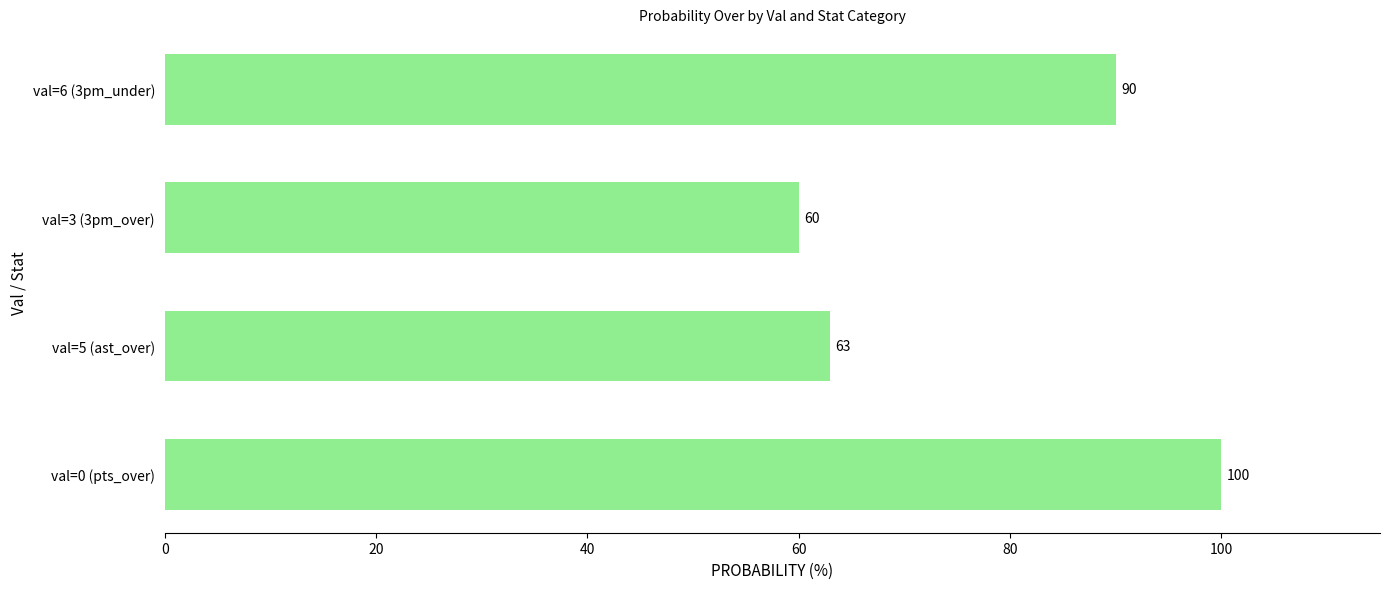

What is the change in value from val=5 (ast_over) to val=3 (3pm_over)?

-3